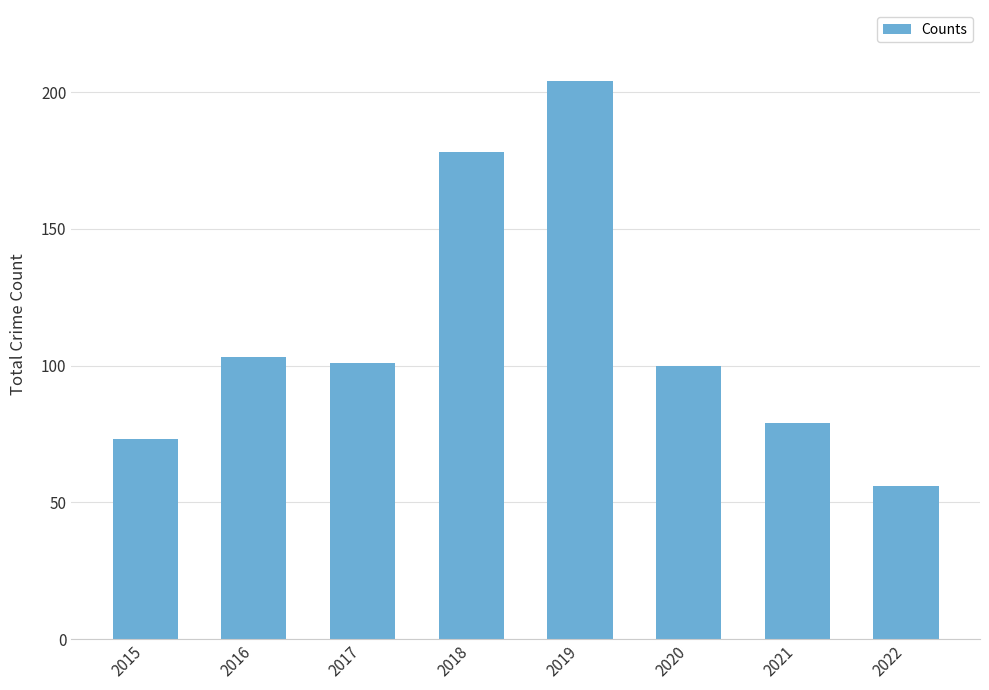

Count the number of categories in the chart.

8